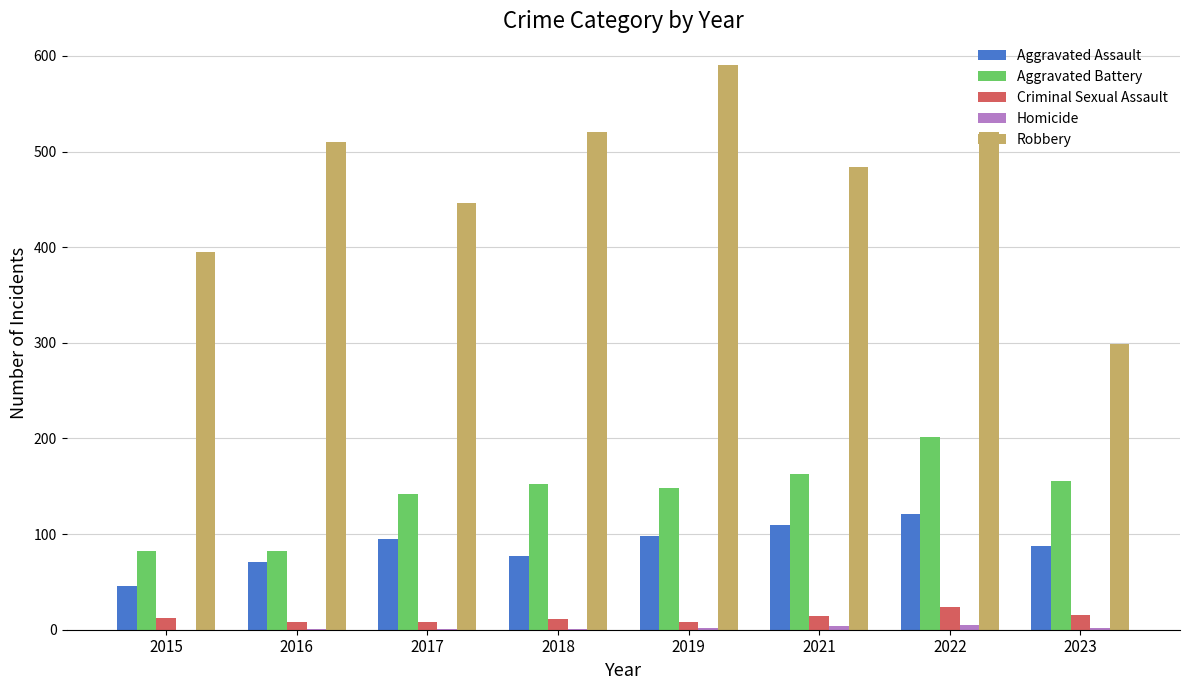

Is it true that Robbery equals 521 at 2022?

True